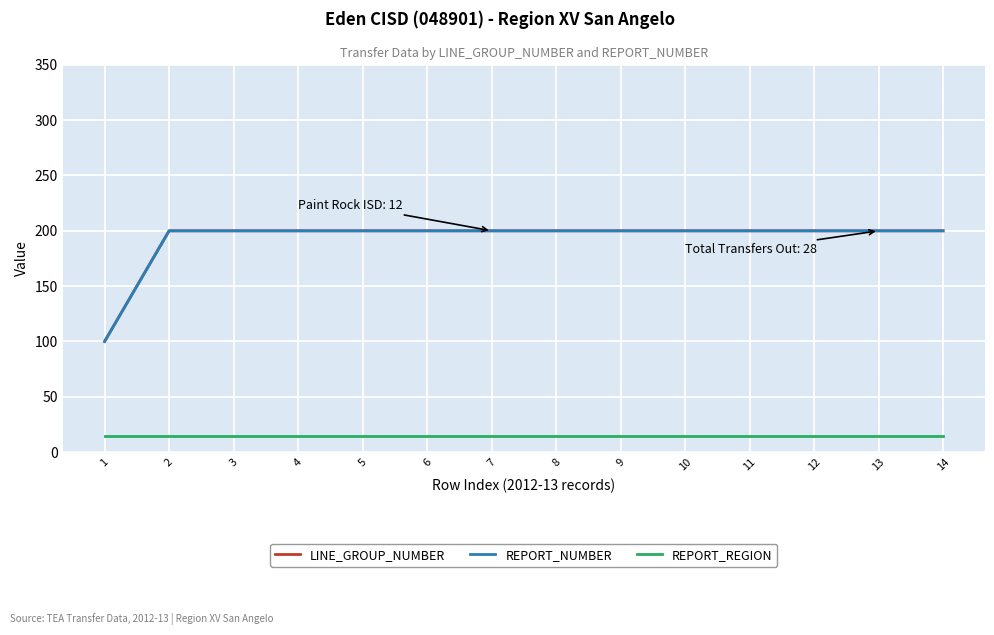

Is this an area chart (filled region under the line)?

No